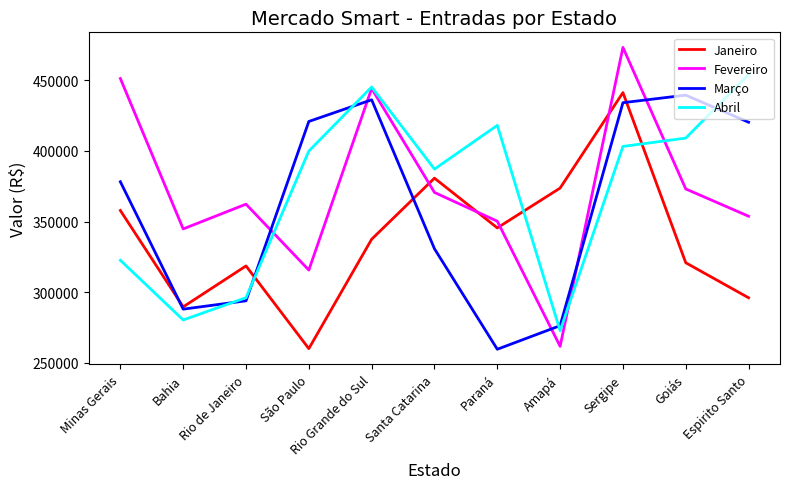

Which series has the largest range (max minus min)?

Fevereiro